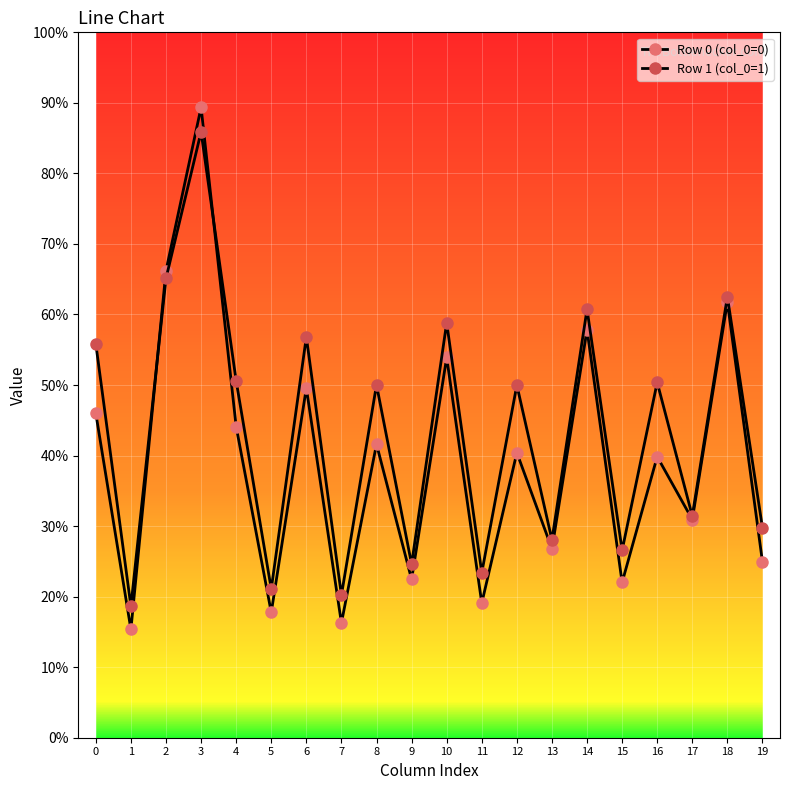

The value of Row 0 (col_0=0) at 13 is 40.6. True or false?

False